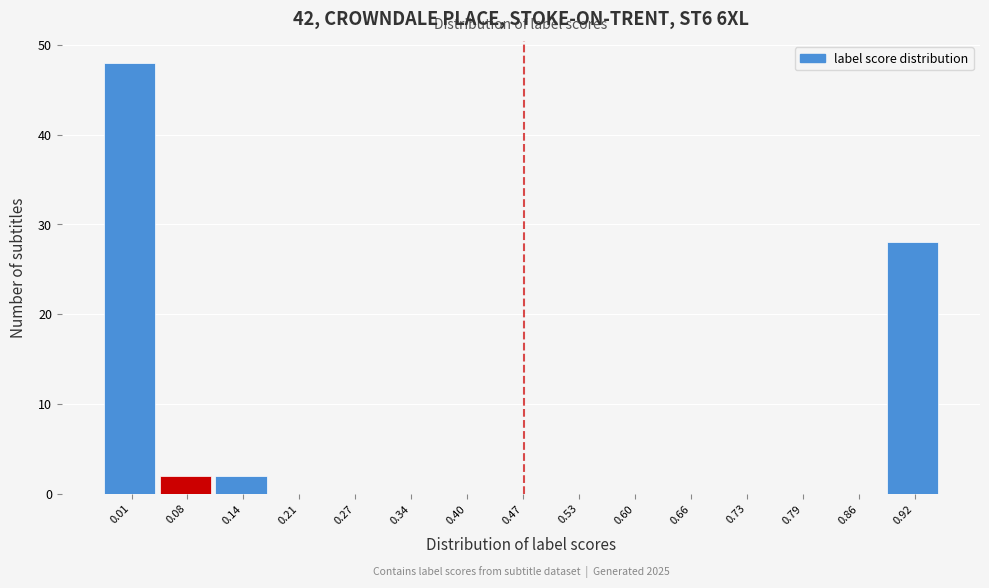

Reading left to right, list all the values displayed in this chart.

0.01=48	0.08=2	0.14=2	0.21=0	0.27=0	0.34=0	0.40=0	0.47=0	0.53=0	0.60=0	0.66=0	0.73=0	0.79=0	0.86=0	0.92=28